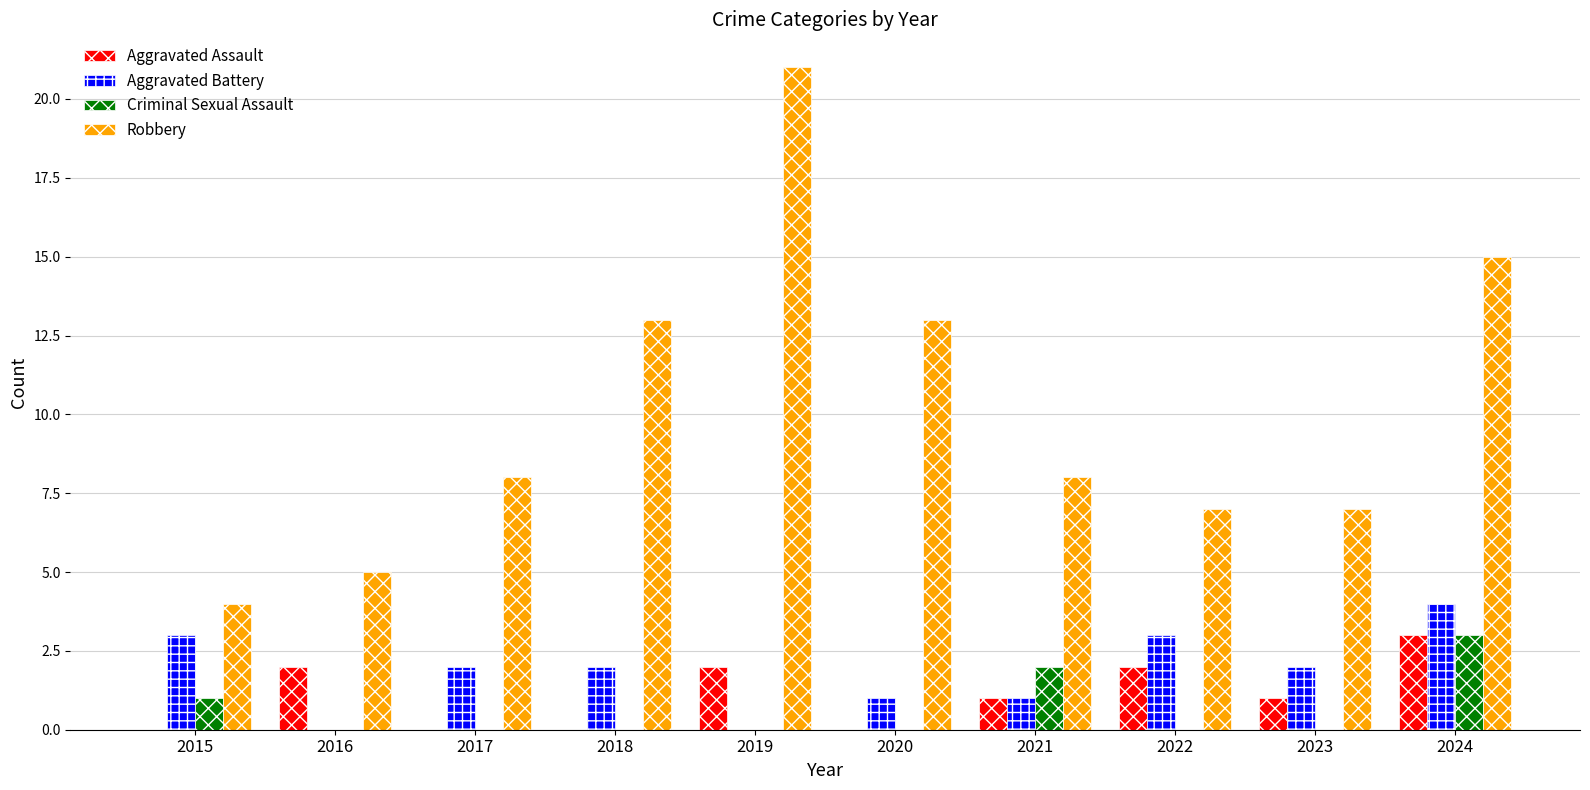

Is it true that Aggravated Battery equals 3 at 2022?

True